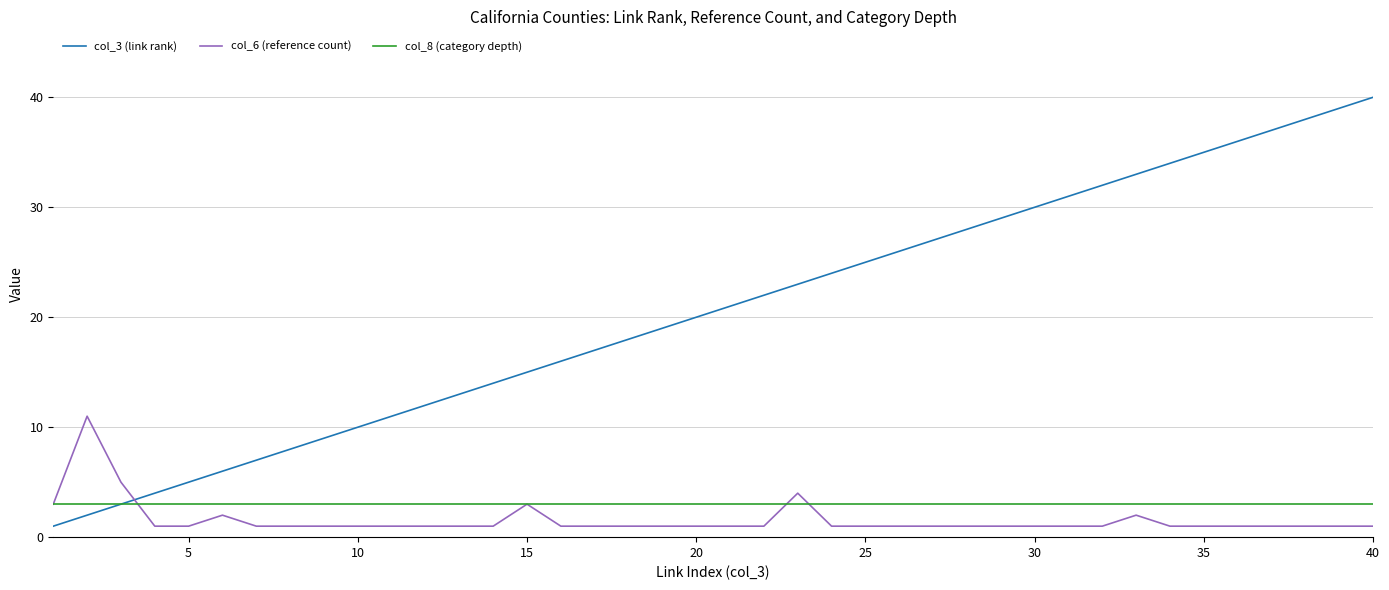

Which series has the widest spread of values?

col_3 (link rank)